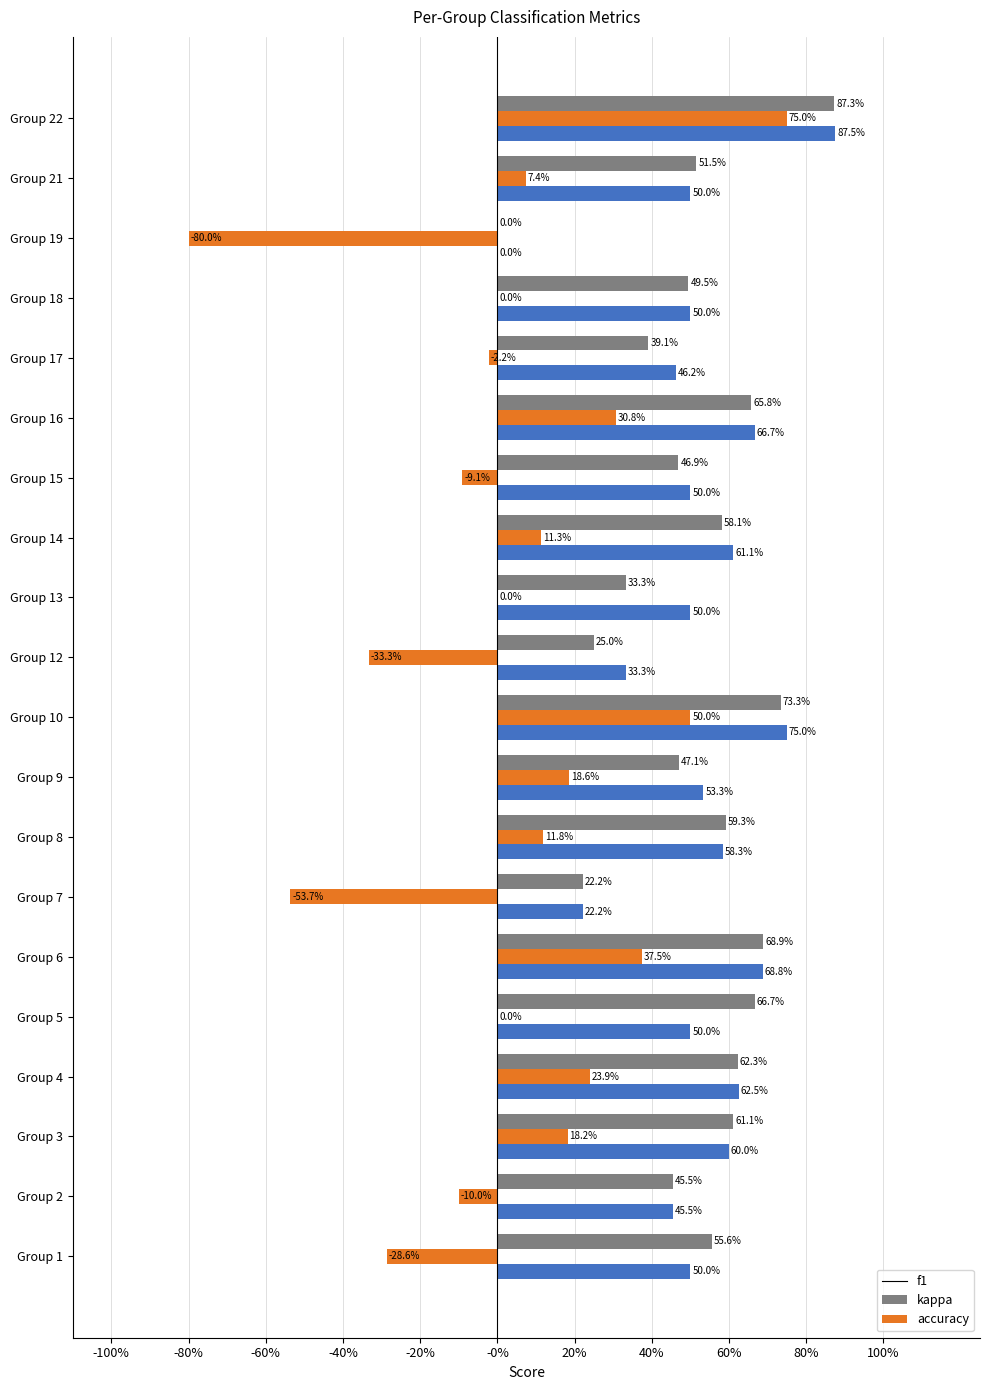

What are all the series names shown in the legend?

f1, kappa, accuracy